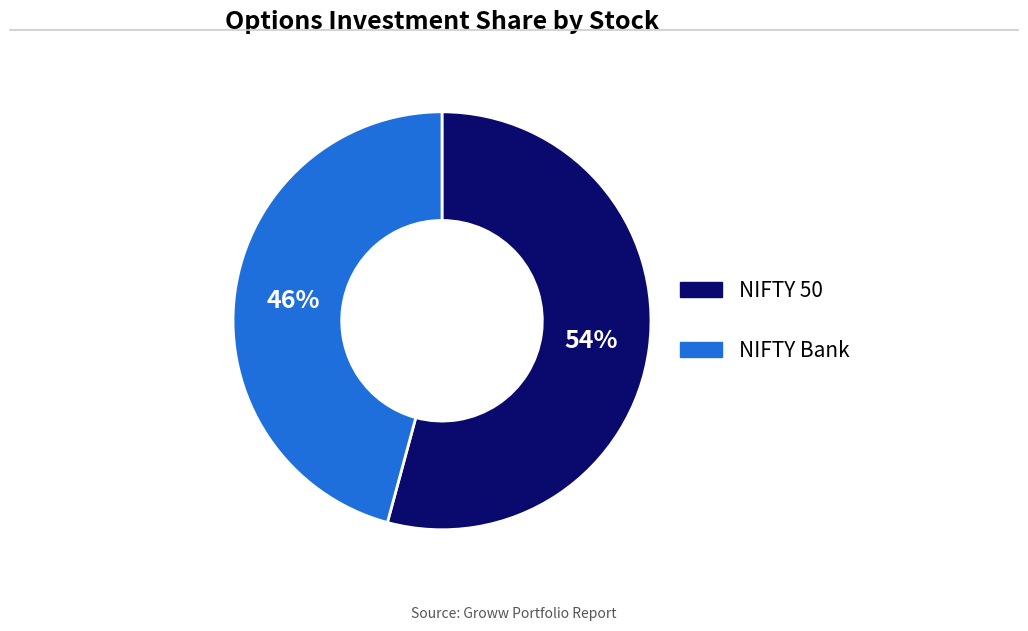

Do NIFTY Bank and NIFTY 50 together represent more than half of the pie?

Yes